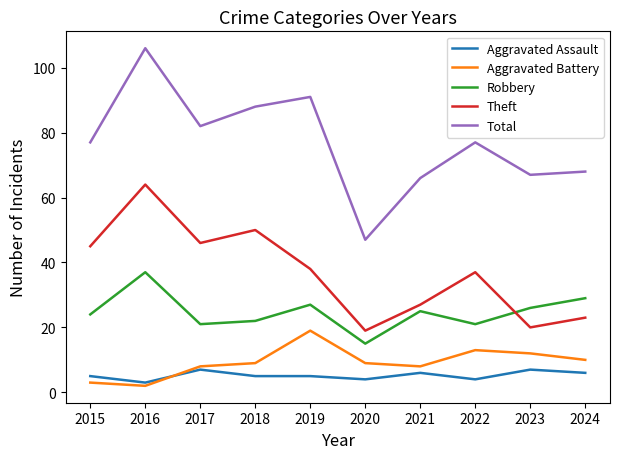

Does the chart display data point markers on the line(s)?

No